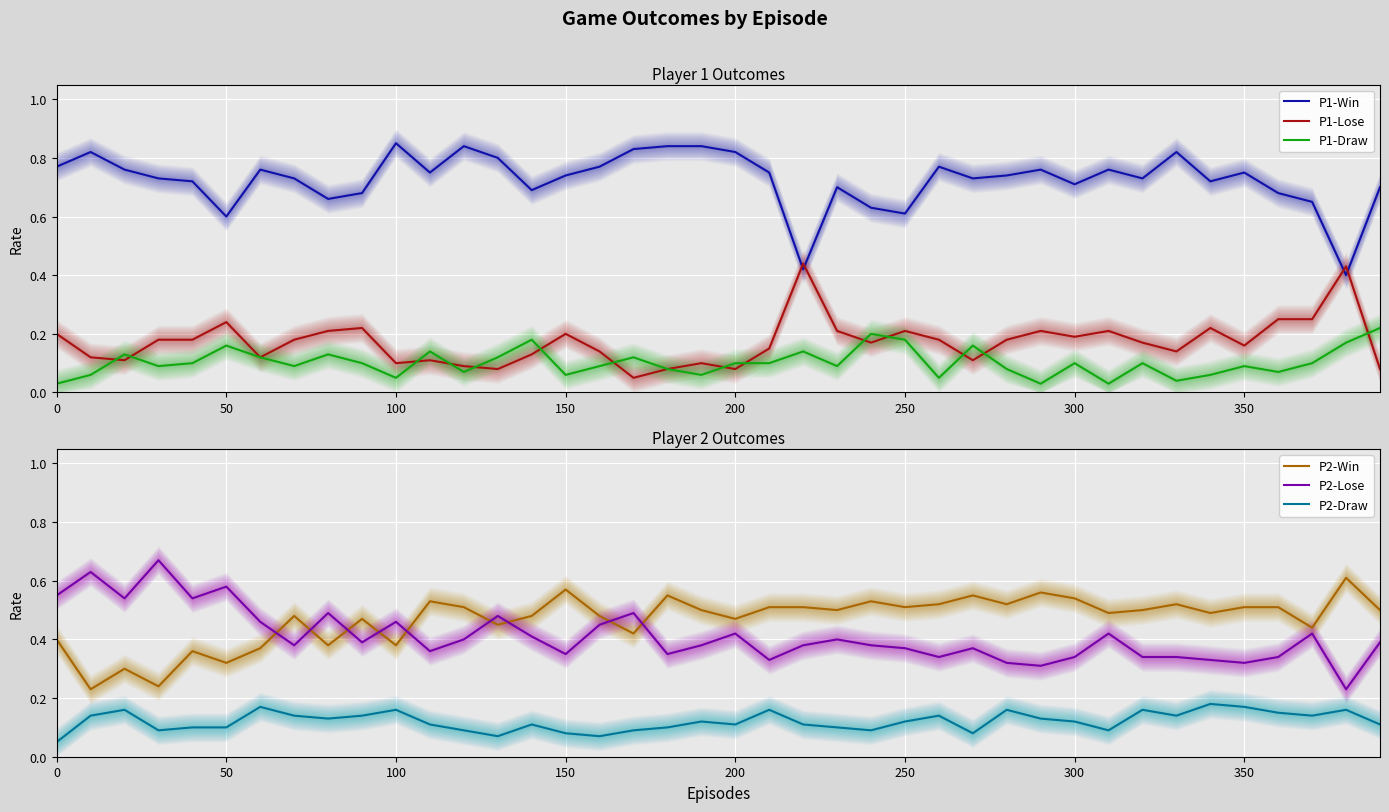

True or false: P1-Draw and P1-Win cross at least once.

False